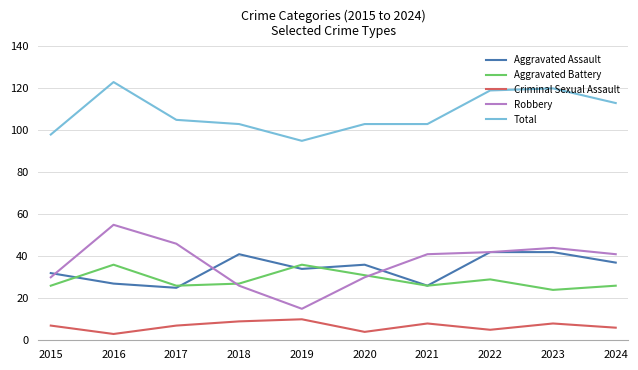

What is the lowest value of the Robbery series?

15